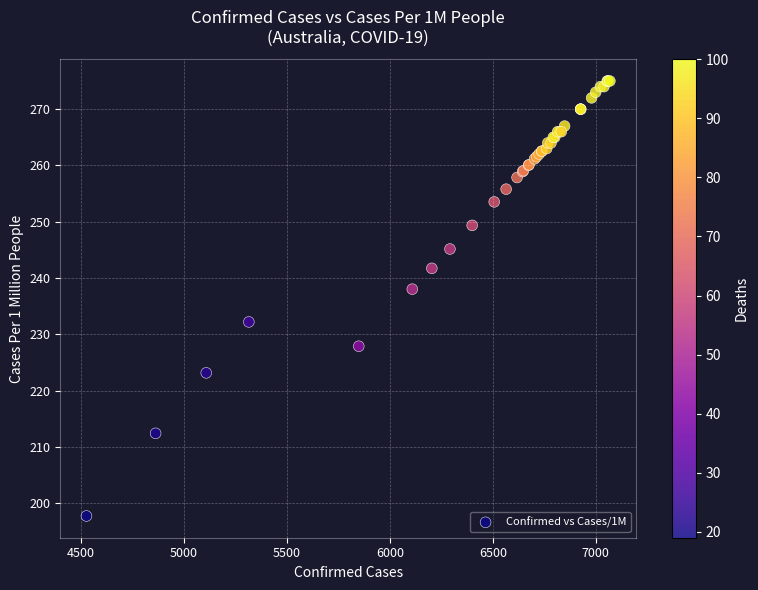

What Y value in the scatter plot is closest to 236?

238.0